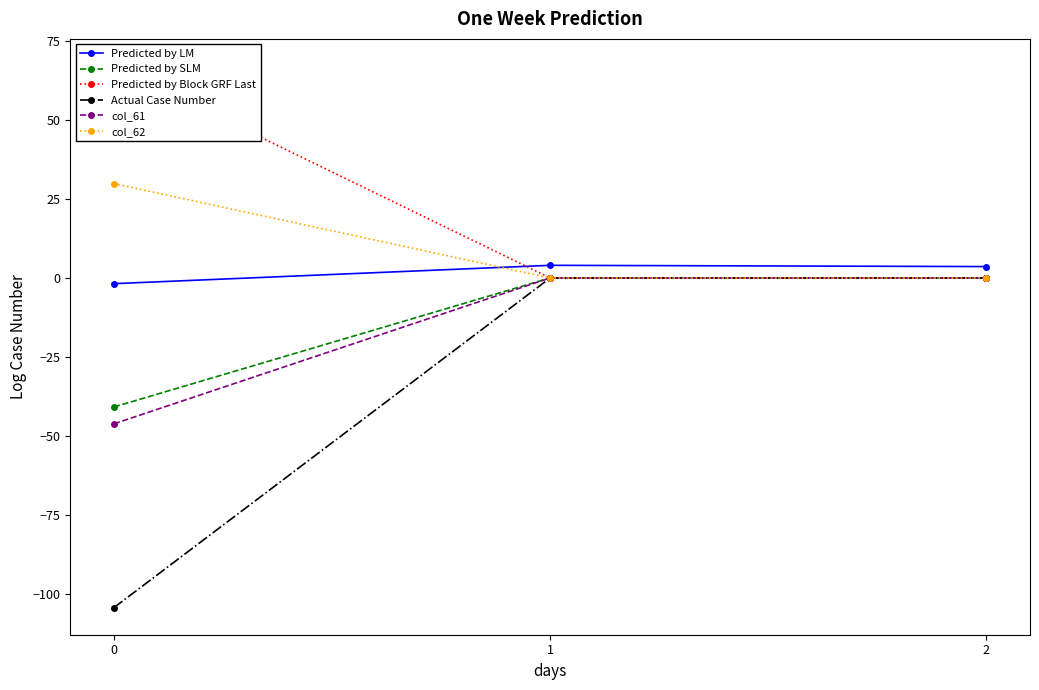

What is the difference between the highest and lowest values at 1?

4.0